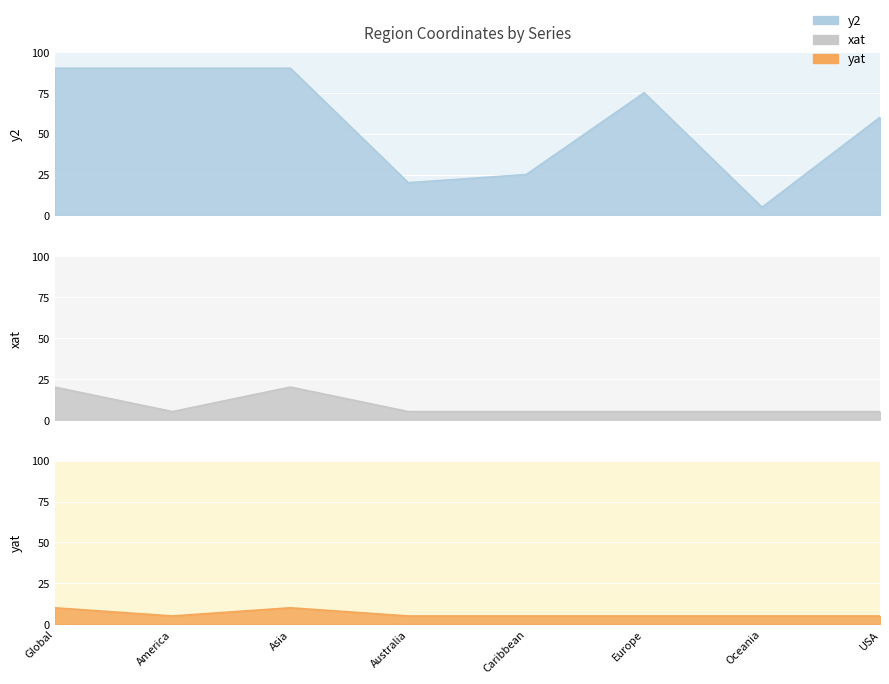

In xat, how many points are higher than both neighbors (excluding endpoints)?

1